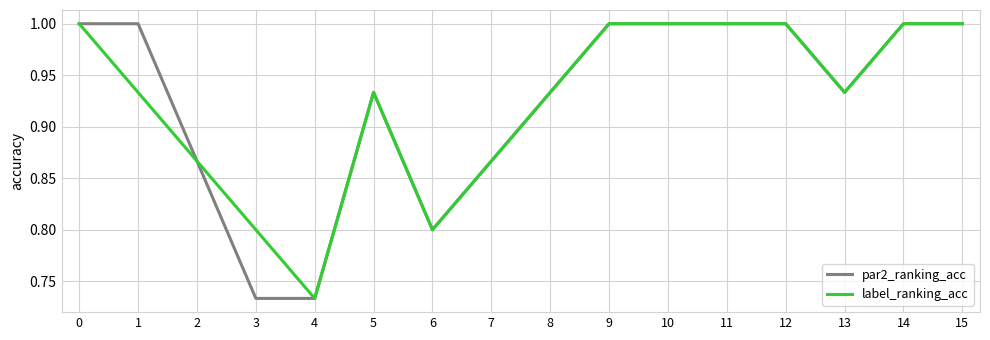

At which label is label_ranking_acc closest to 0?

4